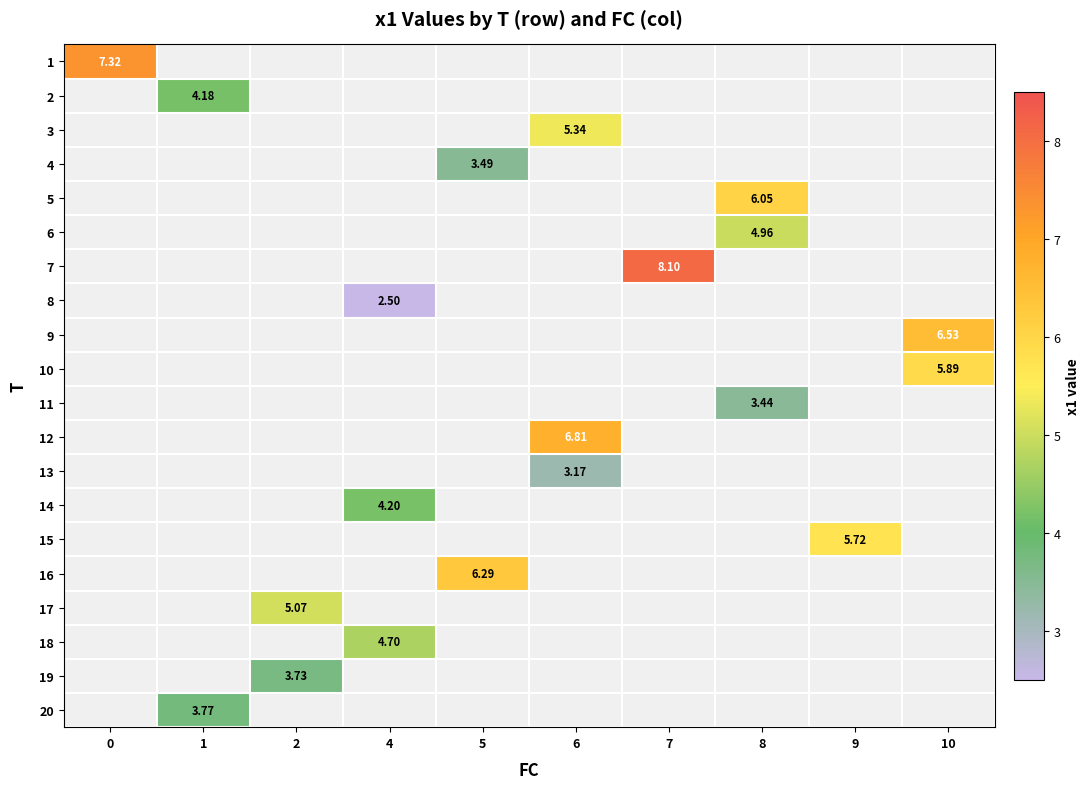

Which has a higher value, 7 or 2?

2